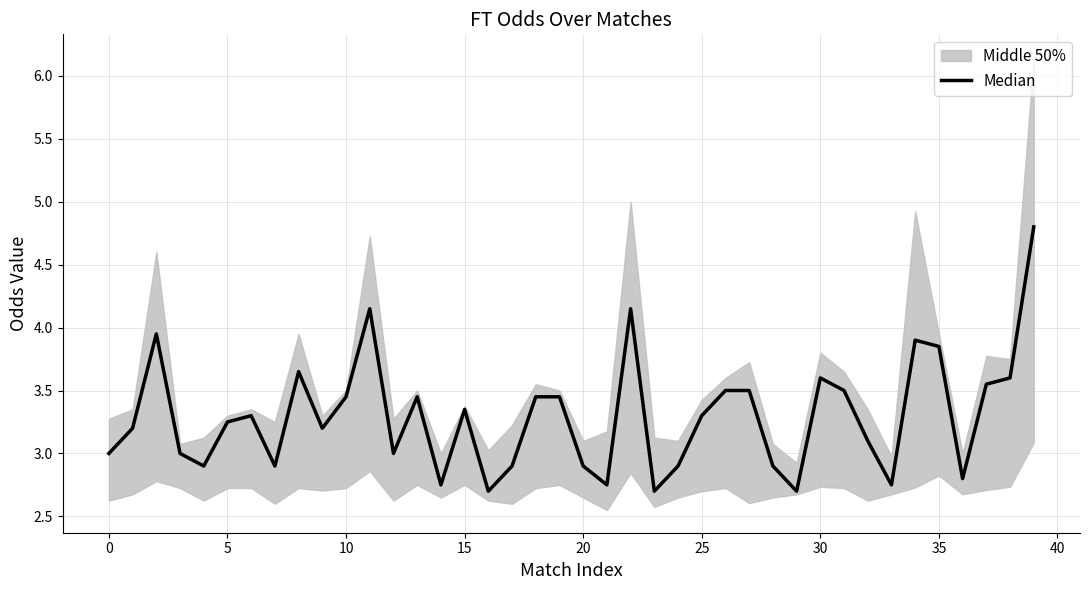

How many lines are shown in the chart?

1